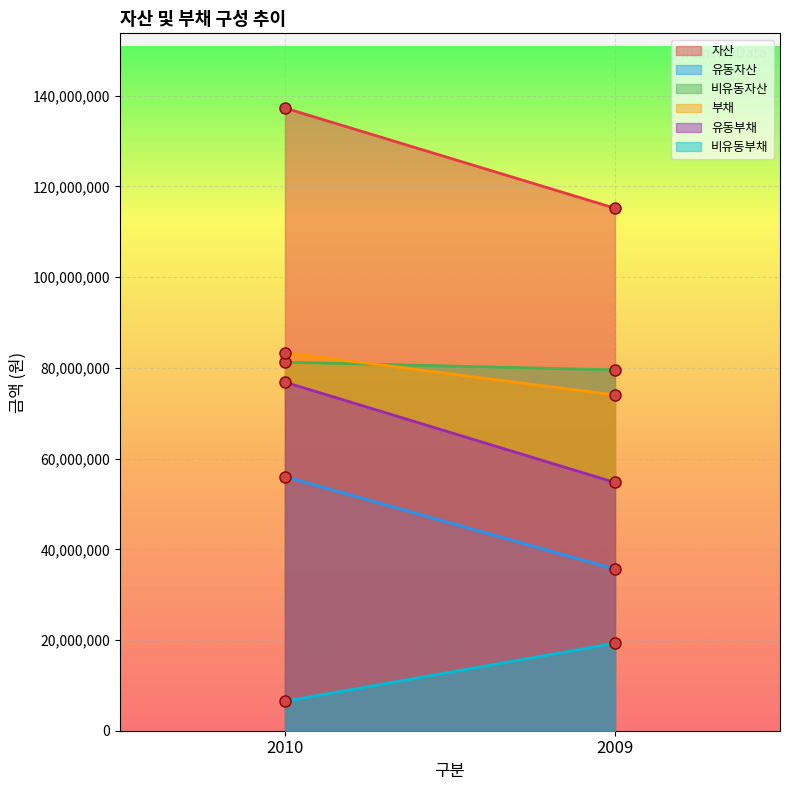

The 부채 series shows 26454367 at 2010. True or false?

False